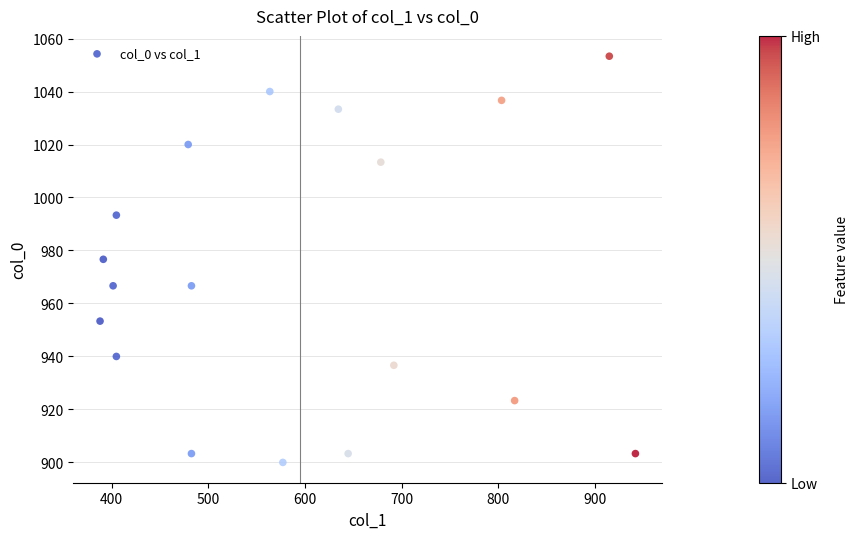

What is the range of X values (max minus min)?

553.5